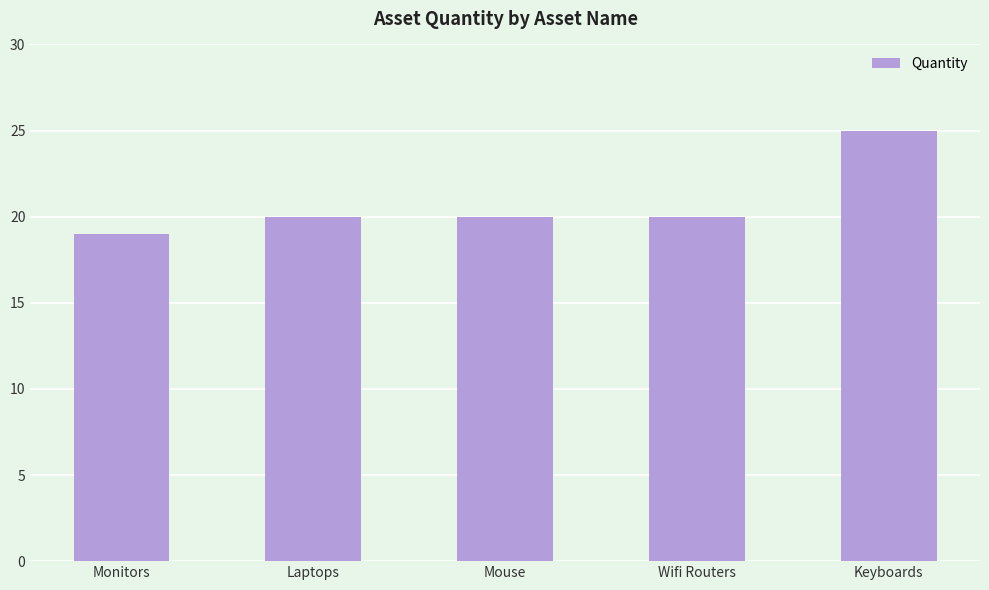

What is the change in value from Laptops to Keyboards?

+5